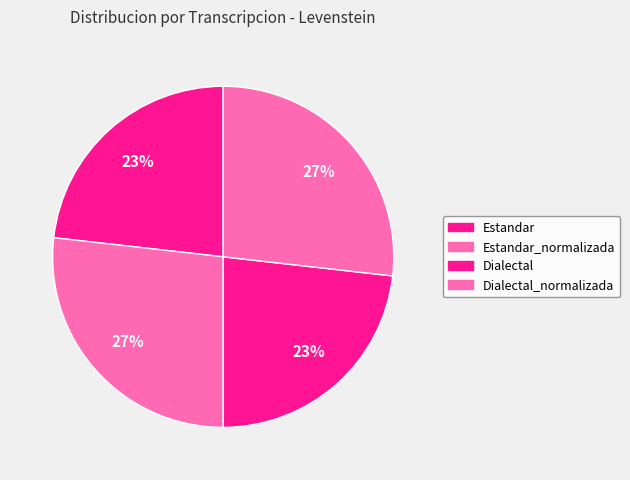

How many segments does this pie chart have?

4